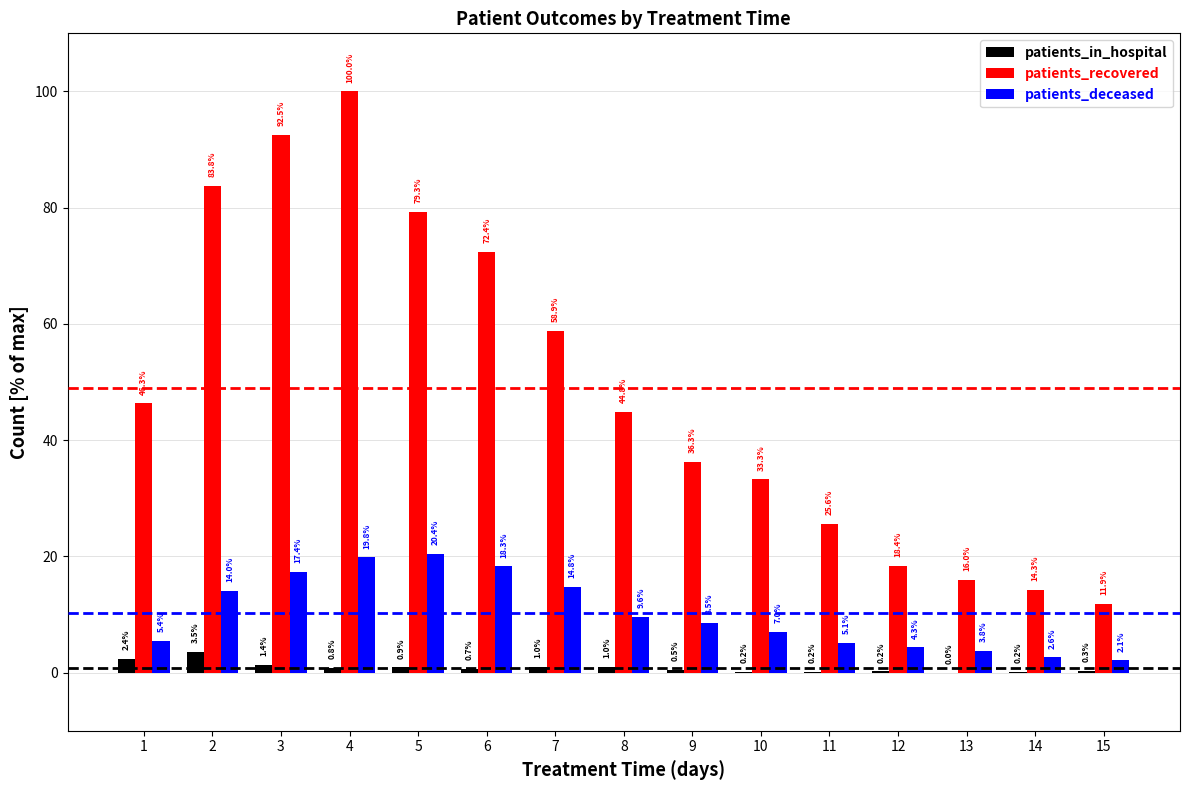

What are all the series names shown in the legend?

patients_in_hospital, patients_recovered, patients_deceased